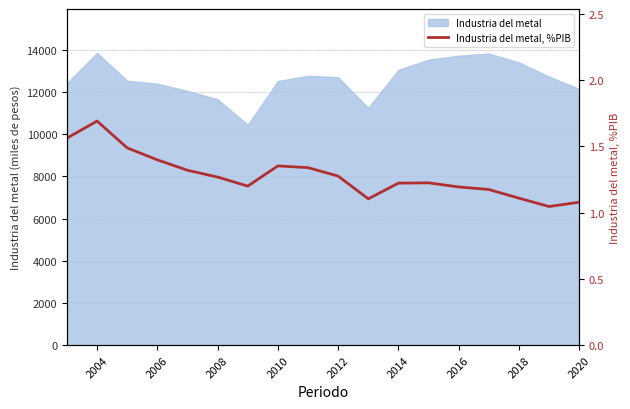

Is it true that the value at 2014 is 2.2?

False